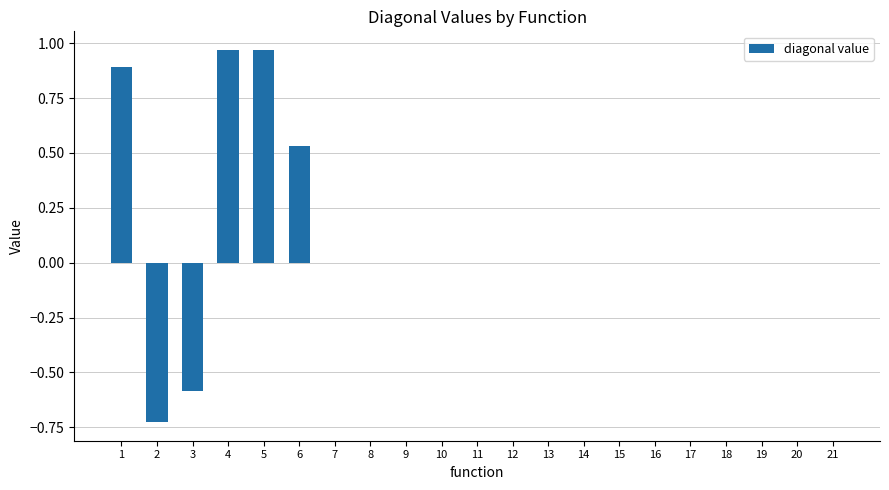

Is it true that the value at 3 is -1.0?

False